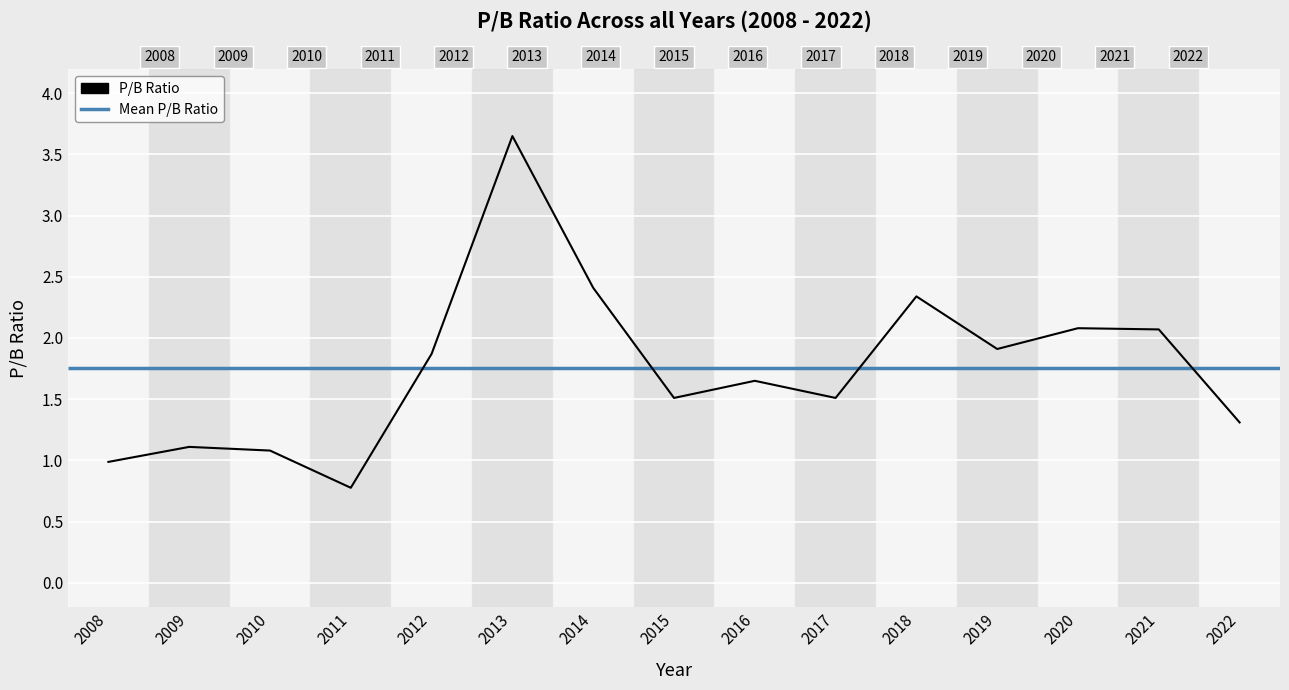

Is it true that the value at 2008 is 1.0?

True